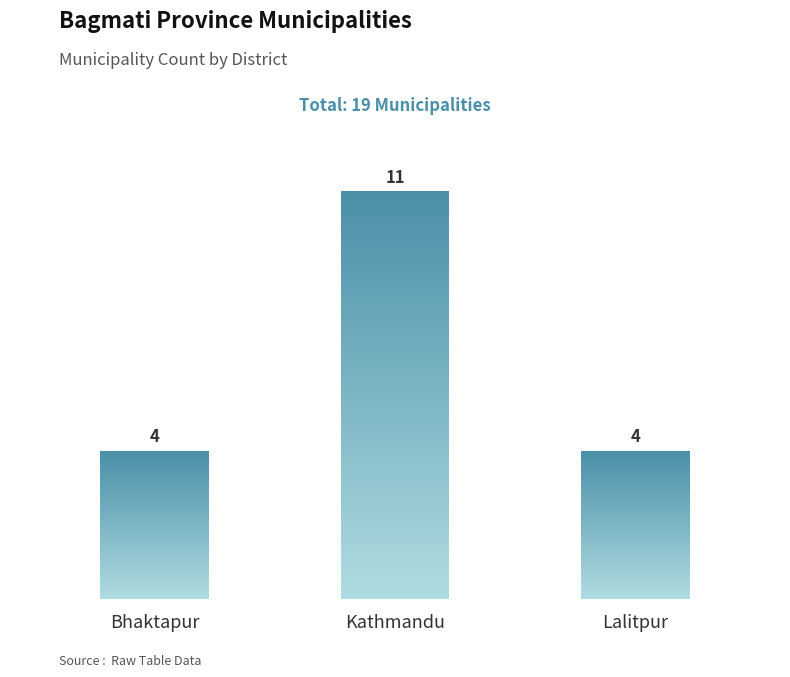

What is the sum of all values?

19